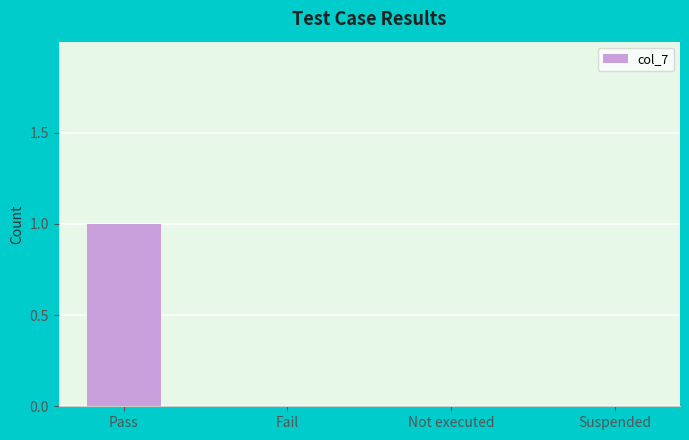

At which category does the chart reach its peak across all series?

Pass